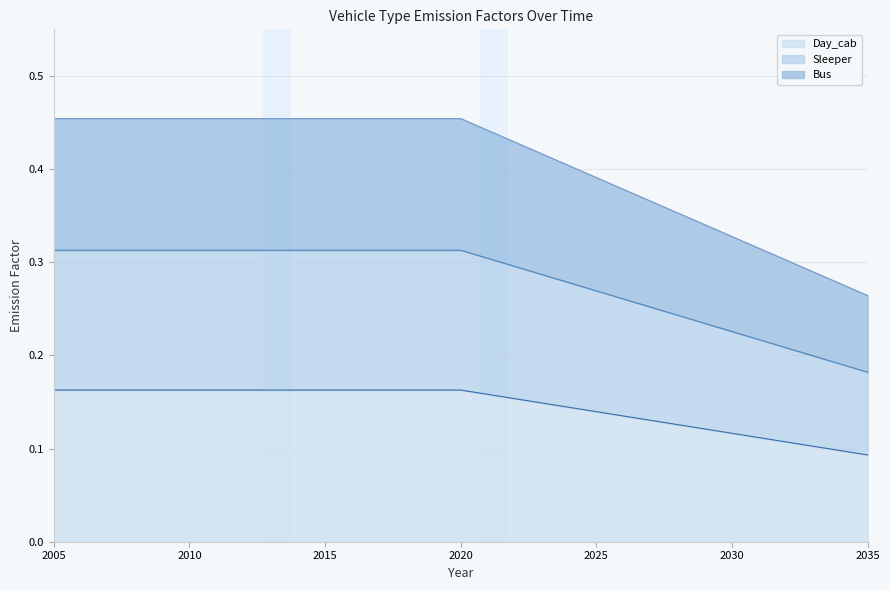

True or false: Sleeper and Day_cab cross at least once.

False